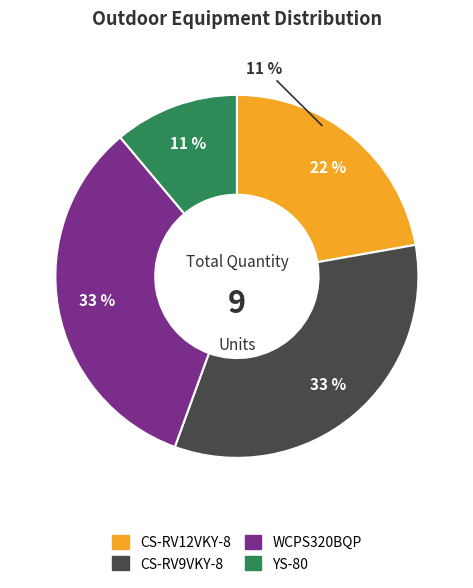

Which slice is the smallest?

YS-80